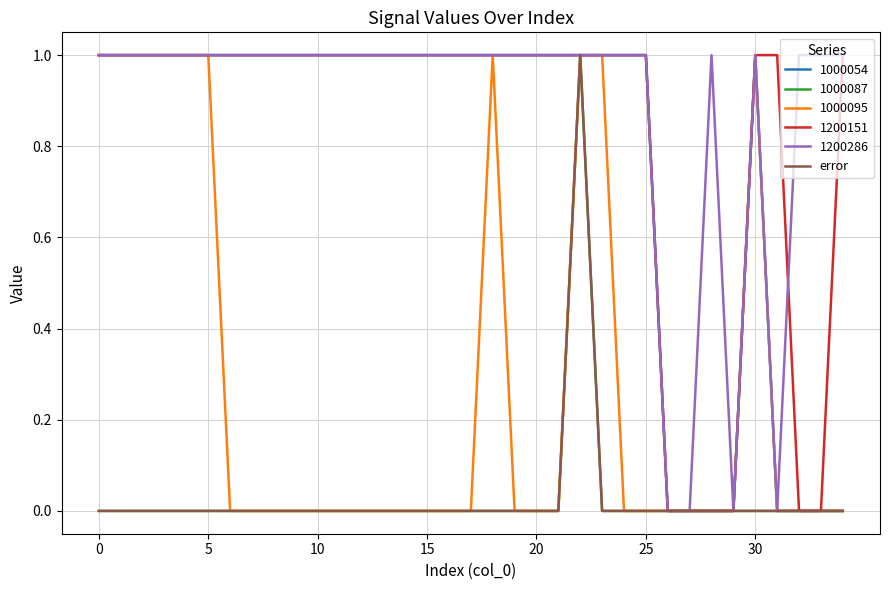

Does the chart have visible grid lines?

Yes